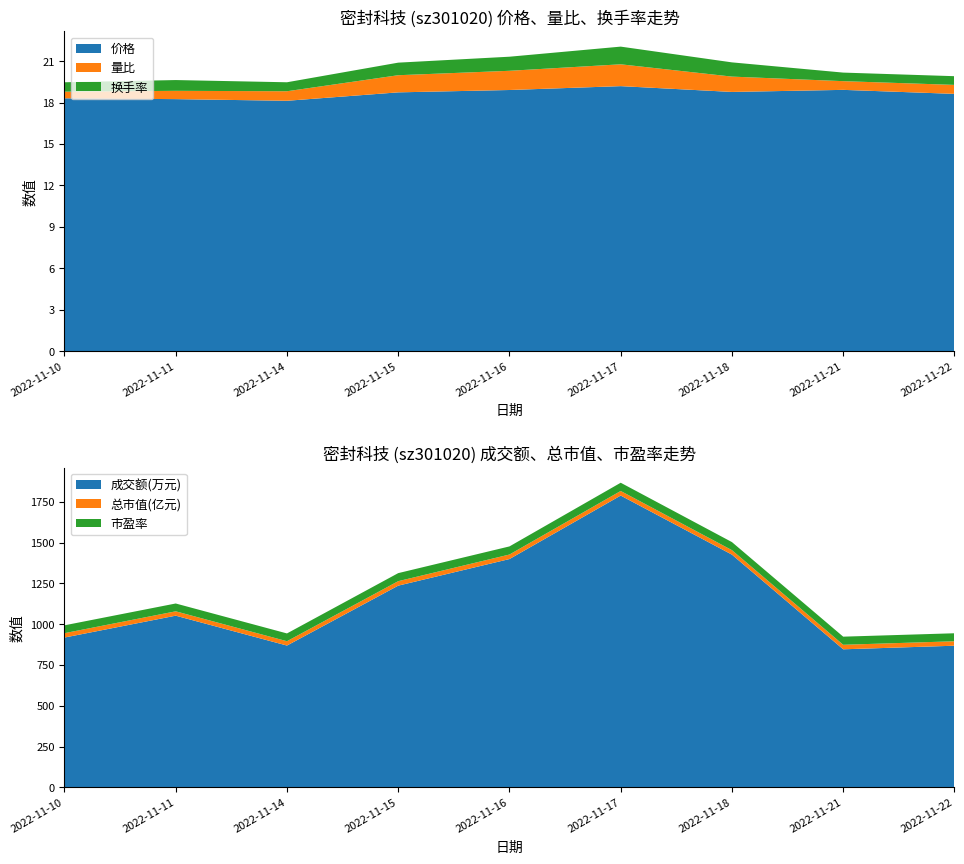

Reading right to left, extract all data points from this chart.

价格: 18.6	18.9	18.8	19.2	18.9	18.7	18.1	18.2	18.3
量比: 0.7	0.6	1.1	1.6	1.4	1.2	0.7	0.6	0.5
换手率: 0.6	0.6	1.0	1.3	1.0	0.9	0.7	0.8	0.7